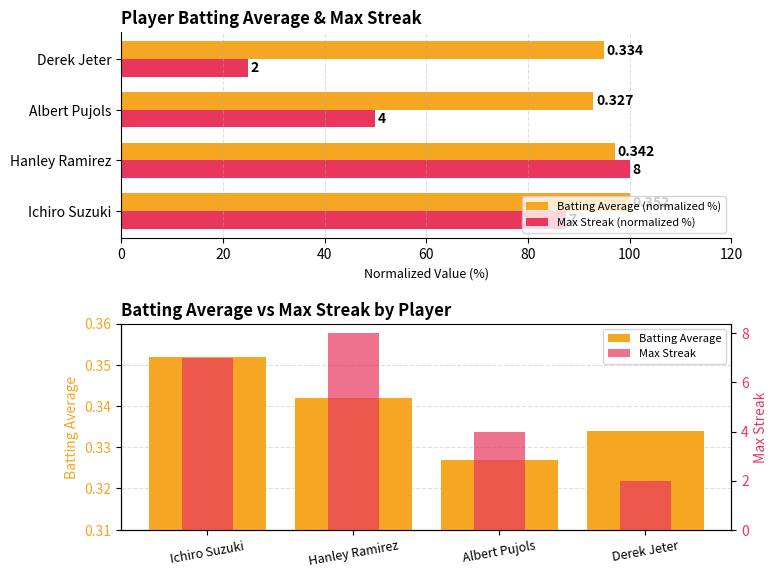

Between Hanley Ramirez and Albert Pujols, which is larger?

Hanley Ramirez